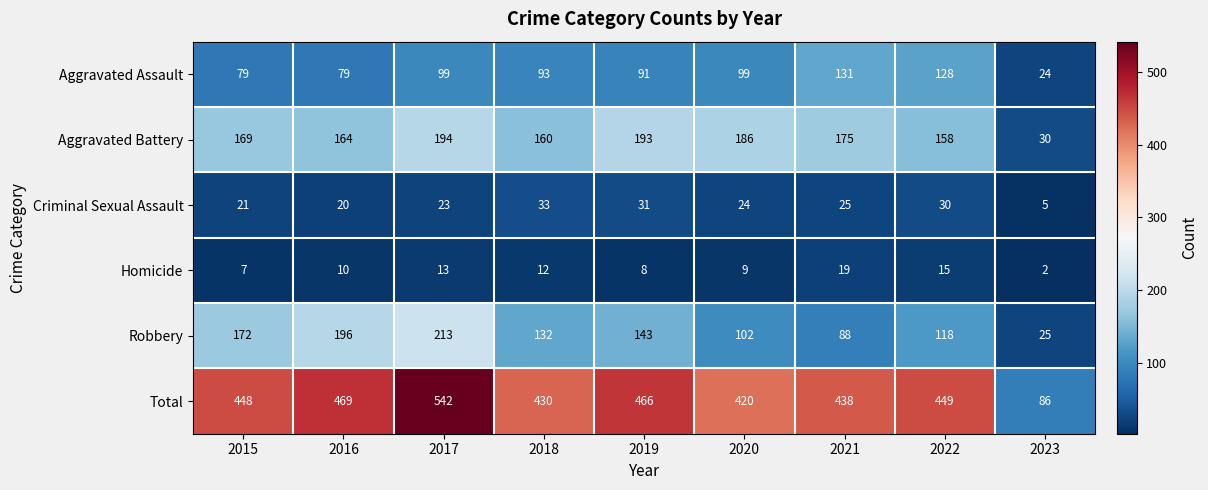

Rank the series at 2020 from highest to lowest value.

Total, Aggravated Battery, Robbery, Aggravated Assault, Criminal Sexual Assault, Homicide